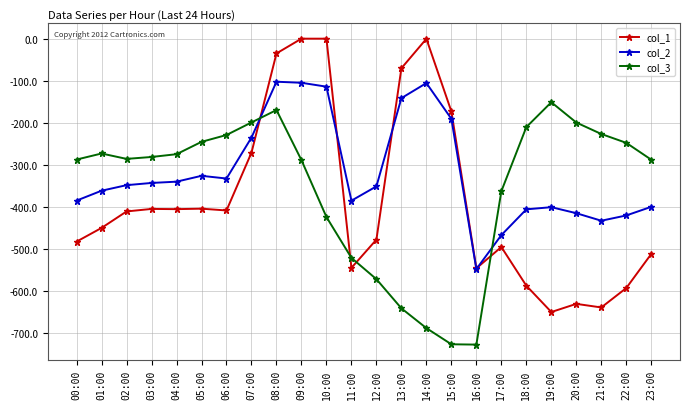

How many times do col_3 and col_2 cross each other?

2